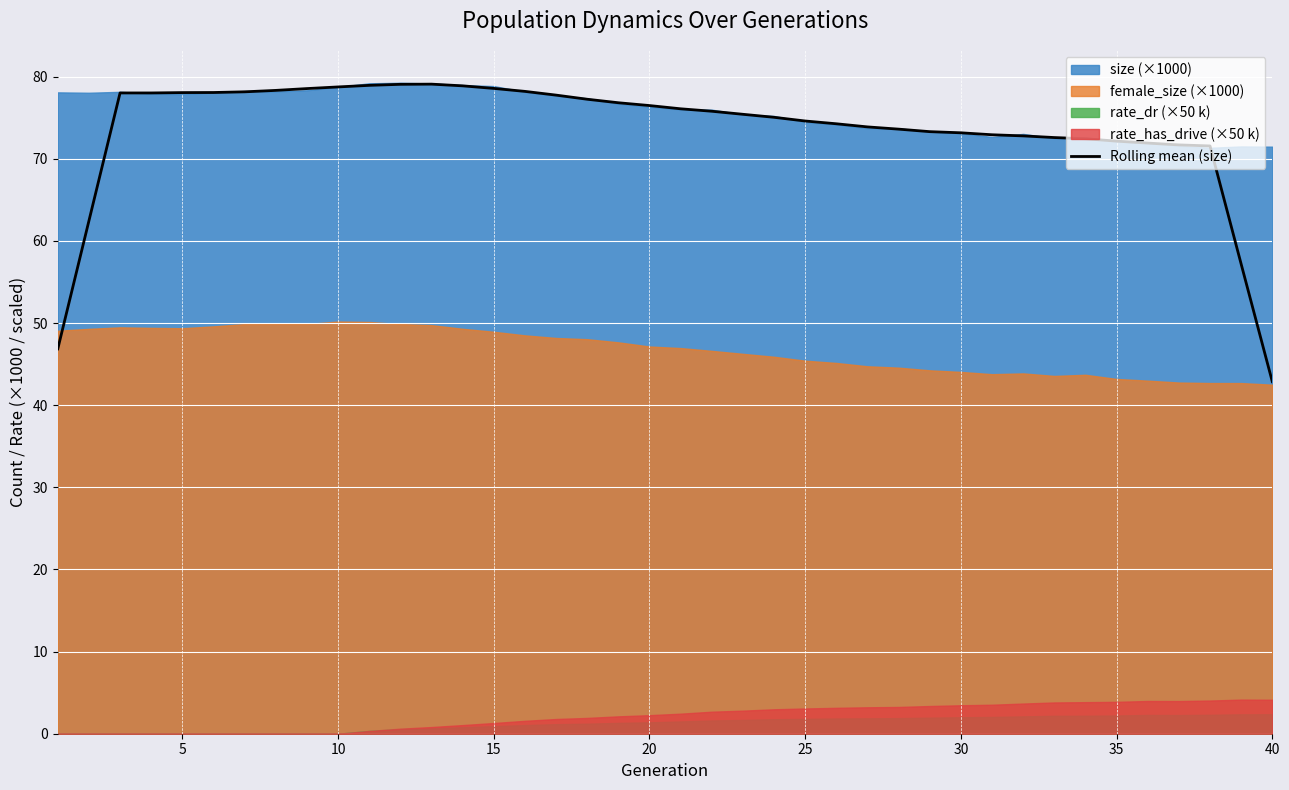

What is the minimum value for Rolling mean (size)?

42.9